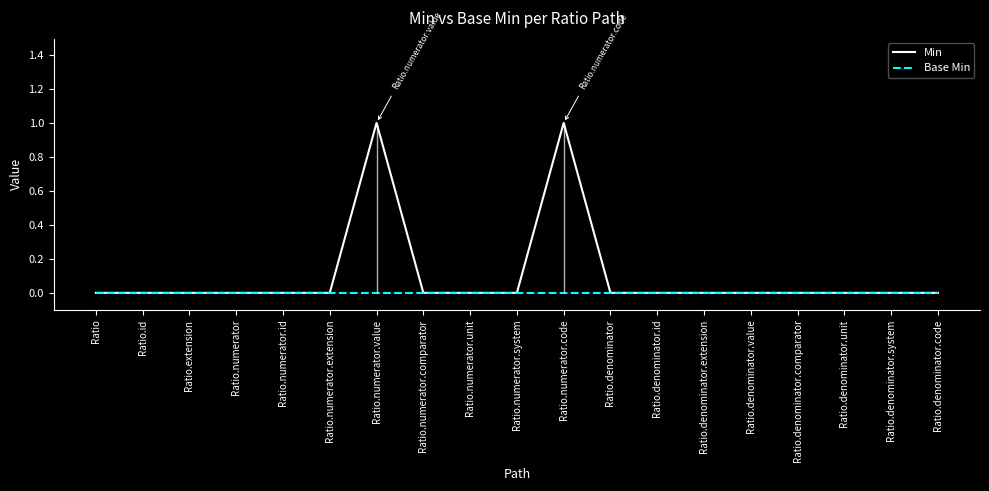

True or false: Base Min and Min cross at least once.

False